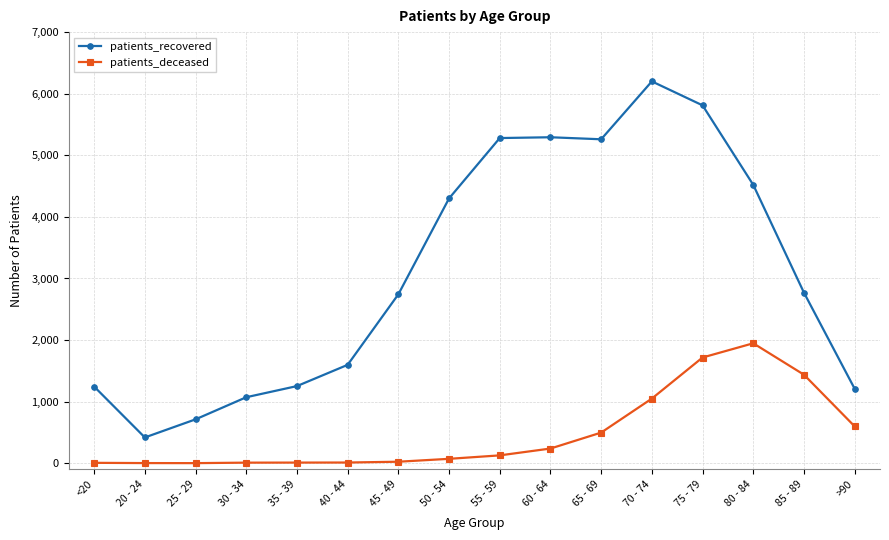

What is the label of the 16th point from the left?

>90